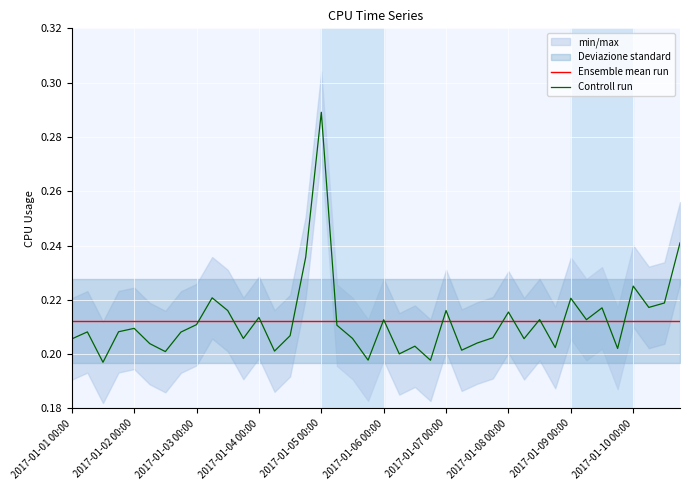

What is the sum of the Controll run values at 2017-01-04 00:00 and 39?

0.4